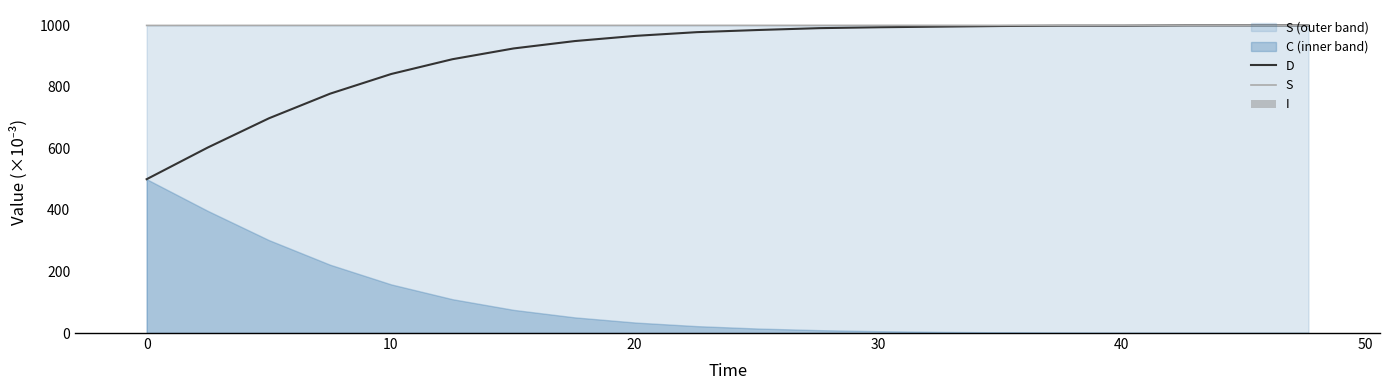

What is the label of the 10th bar from the right?

10